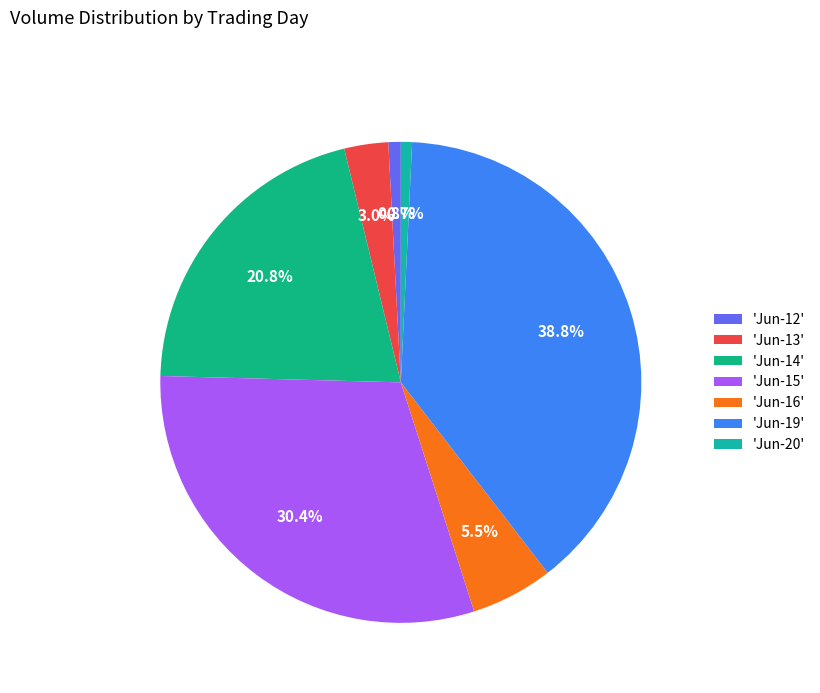

Is there a majority slice in this chart?

No